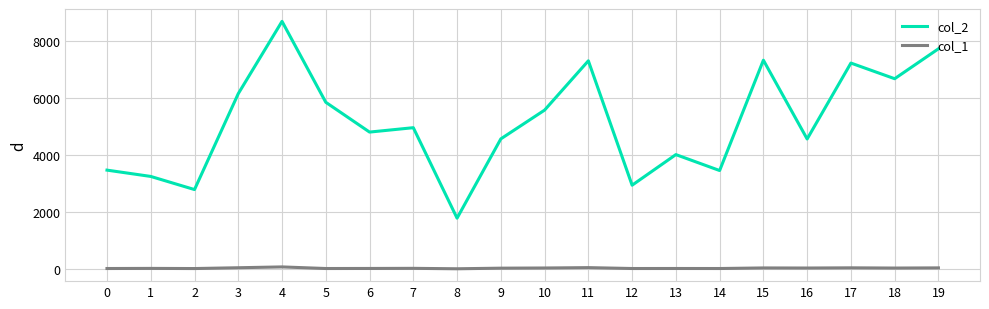

Rank the series by their average value, from highest to lowest.

col_2, col_1